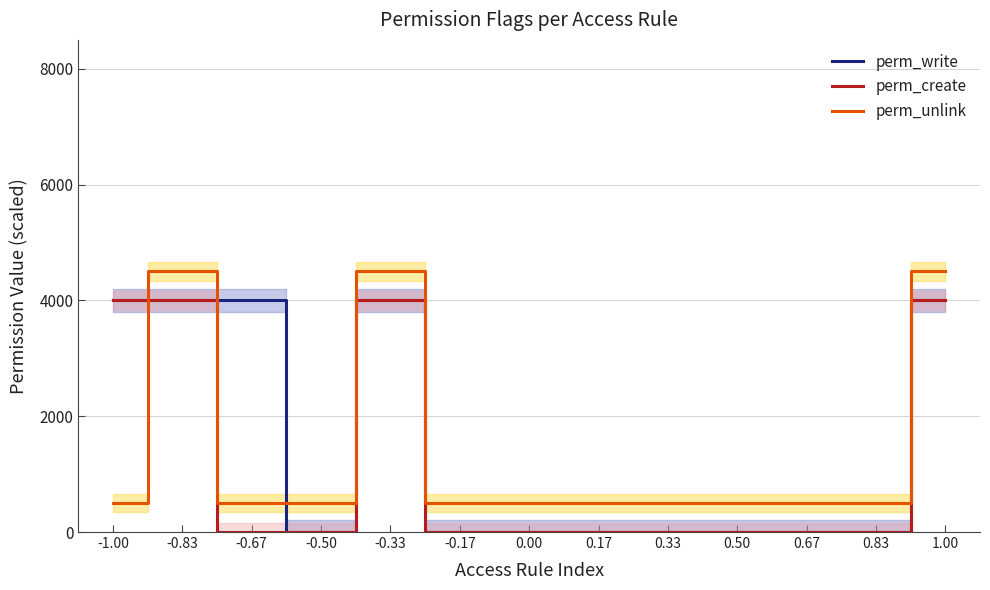

At which category is the sum across all series the highest?

-0.83